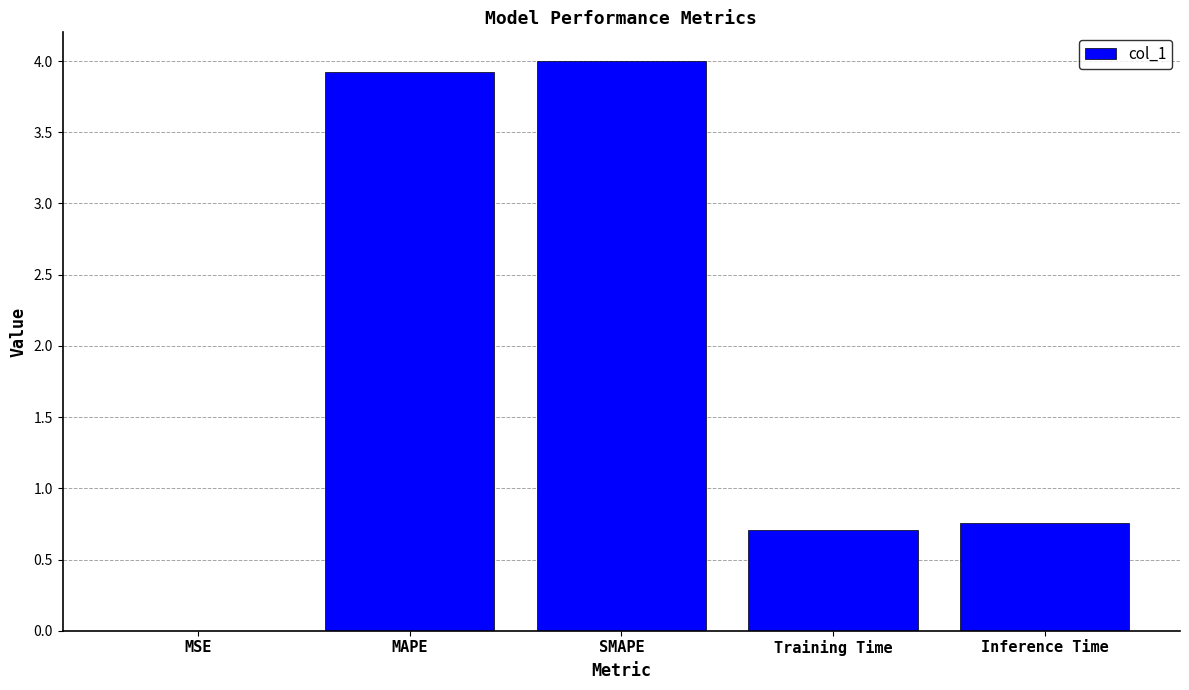

What is the change in value from MAPE to Inference Time?

-3.2